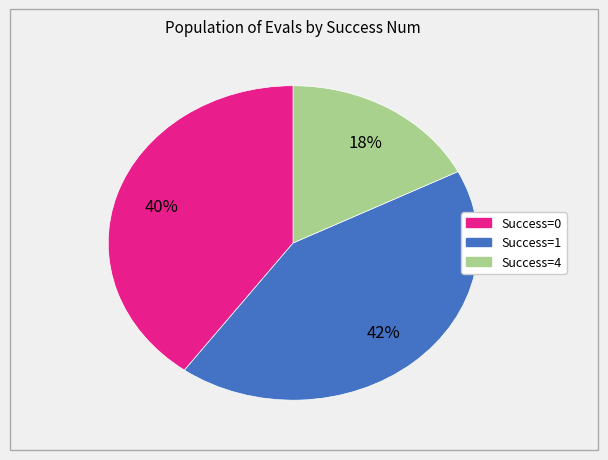

Which category has the smallest portion of the pie?

Success=4